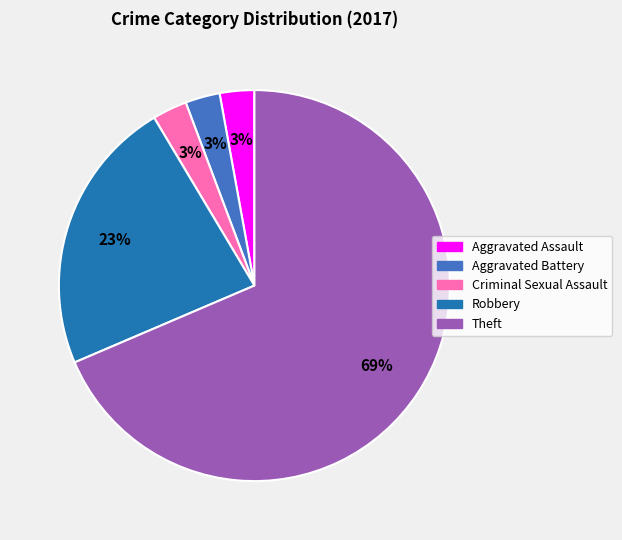

To the nearest percent, what percentage of the pie is Criminal Sexual Assault?

3%